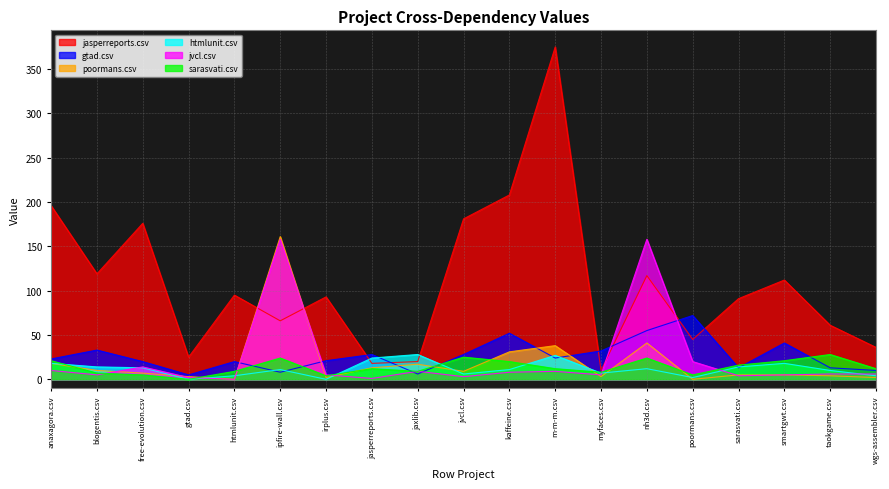

Reading left to right, what are all the values shown in this chart?

jasperreports.csv: anaxagora.csv=196	blogentis.csv=119	free-evolution.csv=176	gtad.csv=25	htmlunit.csv=95	ipfire-wall.csv=66	irplus.csv=93	jasperreports.csv=18	jaxlib.csv=20	jvcl.csv=181	kaffeine.csv=208	m-m-m.csv=375	myfaces.csv=10	nh3d.csv=117	poormans.csv=45	sarasvati.csv=91	smartgwt.csv=112	taokgame.csv=61	wgs-assembler.csv=36
gtad.csv: anaxagora.csv=23	blogentis.csv=33	free-evolution.csv=20	gtad.csv=5	htmlunit.csv=20	ipfire-wall.csv=8	irplus.csv=21	jasperreports.csv=28	jaxlib.csv=6	jvcl.csv=28	kaffeine.csv=52	m-m-m.csv=24	myfaces.csv=32	nh3d.csv=55	poormans.csv=72	sarasvati.csv=13	smartgwt.csv=41	taokgame.csv=13	wgs-assembler.csv=10
poormans.csv: anaxagora.csv=18	blogentis.csv=10	free-evolution.csv=7	gtad.csv=3	htmlunit.csv=0	ipfire-wall.csv=161	irplus.csv=2	jasperreports.csv=13	jaxlib.csv=17	jvcl.csv=9	kaffeine.csv=31	m-m-m.csv=38	myfaces.csv=3	nh3d.csv=41	poormans.csv=0	sarasvati.csv=5	smartgwt.csv=5	taokgame.csv=4	wgs-assembler.csv=2
htmlunit.csv: anaxagora.csv=18	blogentis.csv=14	free-evolution.csv=13	gtad.csv=0	htmlunit.csv=4	ipfire-wall.csv=11	irplus.csv=0	jasperreports.csv=24	jaxlib.csv=28	jvcl.csv=6	kaffeine.csv=11	m-m-m.csv=27	myfaces.csv=7	nh3d.csv=12	poormans.csv=2	sarasvati.csv=14	smartgwt.csv=18	taokgame.csv=10	wgs-assembler.csv=4
jvcl.csv: anaxagora.csv=10	blogentis.csv=5	free-evolution.csv=14	gtad.csv=2	htmlunit.csv=0	ipfire-wall.csv=158	irplus.csv=5	jasperreports.csv=1	jaxlib.csv=9	jvcl.csv=3	kaffeine.csv=8	m-m-m.csv=9	myfaces.csv=5	nh3d.csv=158	poormans.csv=20	sarasvati.csv=4	smartgwt.csv=5	taokgame.csv=6	wgs-assembler.csv=6
sarasvati.csv: anaxagora.csv=21	blogentis.csv=7	free-evolution.csv=5	gtad.csv=0	htmlunit.csv=9	ipfire-wall.csv=24	irplus.csv=4	jasperreports.csv=12	jaxlib.csv=9	jvcl.csv=25	kaffeine.csv=20	m-m-m.csv=12	myfaces.csv=8	nh3d.csv=24	poormans.csv=5	sarasvati.csv=16	smartgwt.csv=21	taokgame.csv=28	wgs-assembler.csv=12